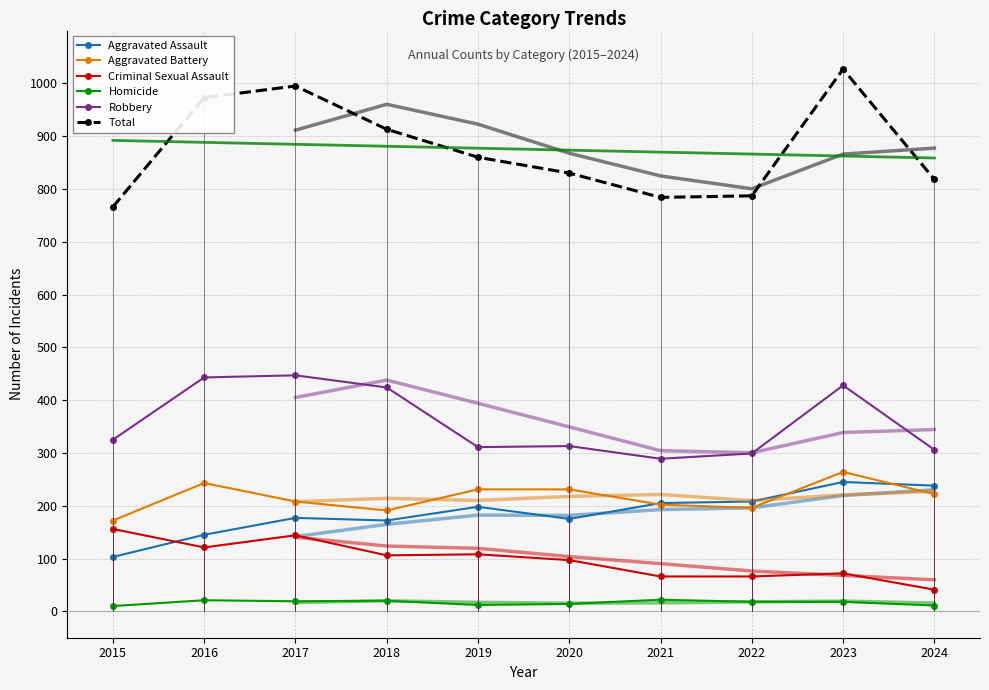

Which category has the lowest value across all series?

2015